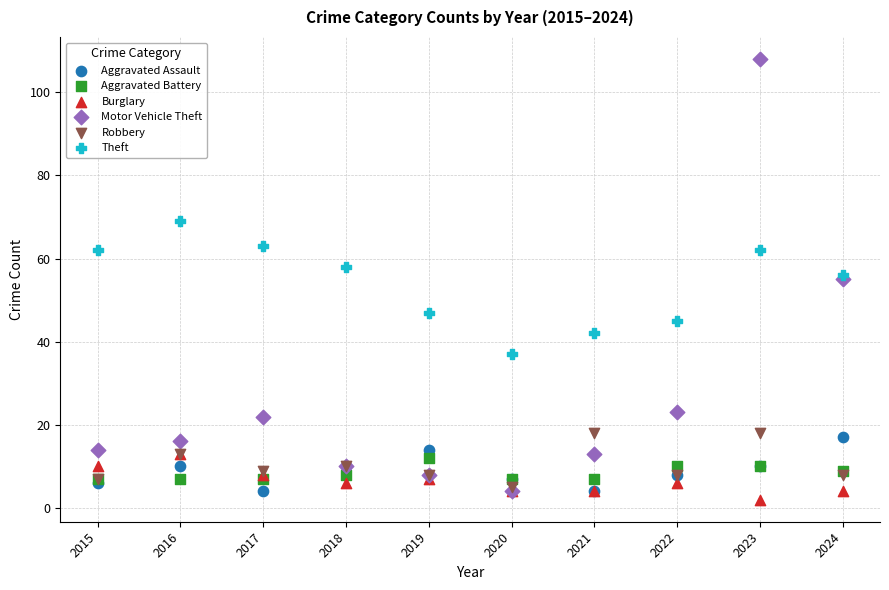

Which series contains the highest Y value?

Motor Vehicle Theft